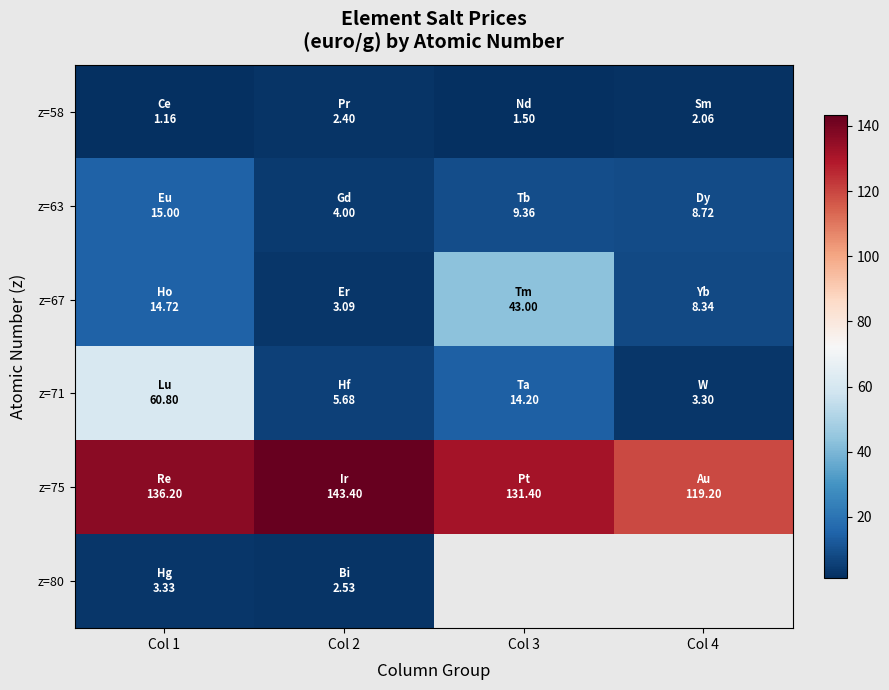

At how many categories does at least one series exceed 41?

4